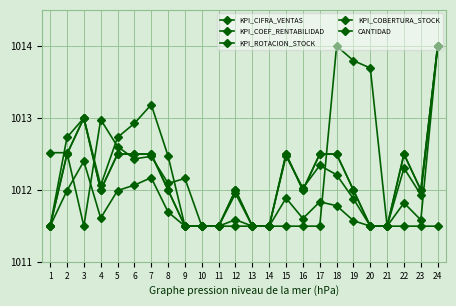

How many times do KPI_COBERTURA_STOCK and KPI_COEF_RENTABILIDAD cross each other?

3